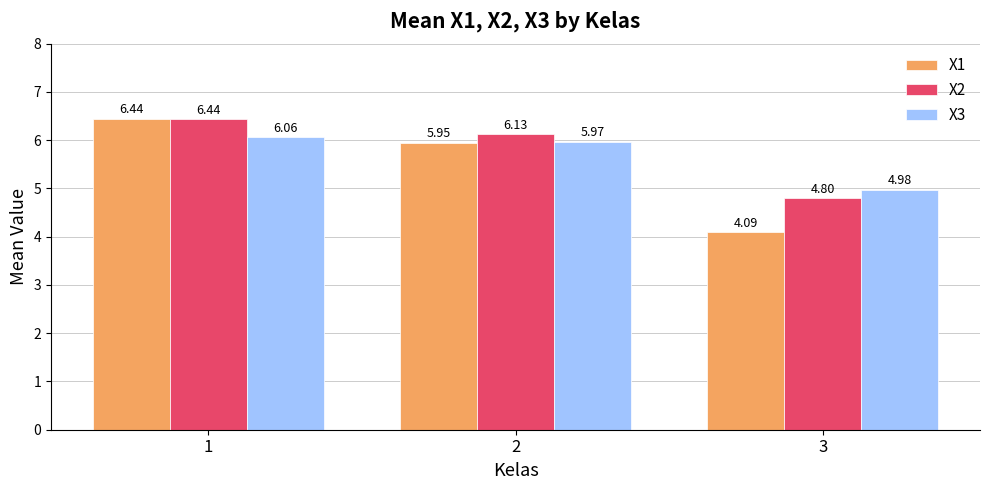

At 3, list the series in order from largest to smallest.

X3, X2, X1